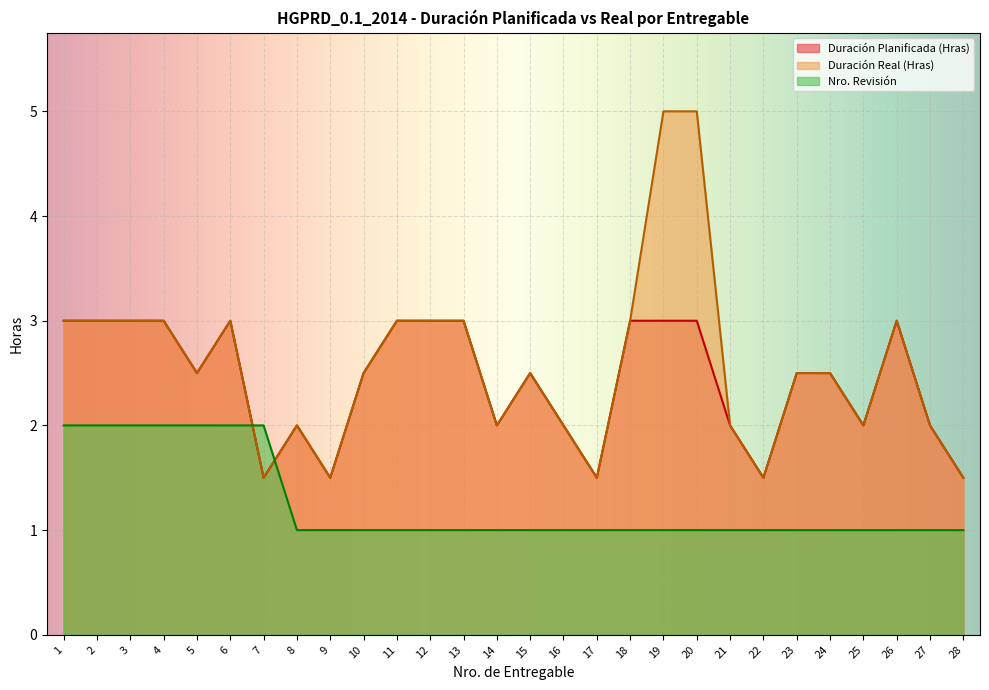

True or false: Duración Planificada (Hras) and Duración Real (Hras) intersect in this chart.

False